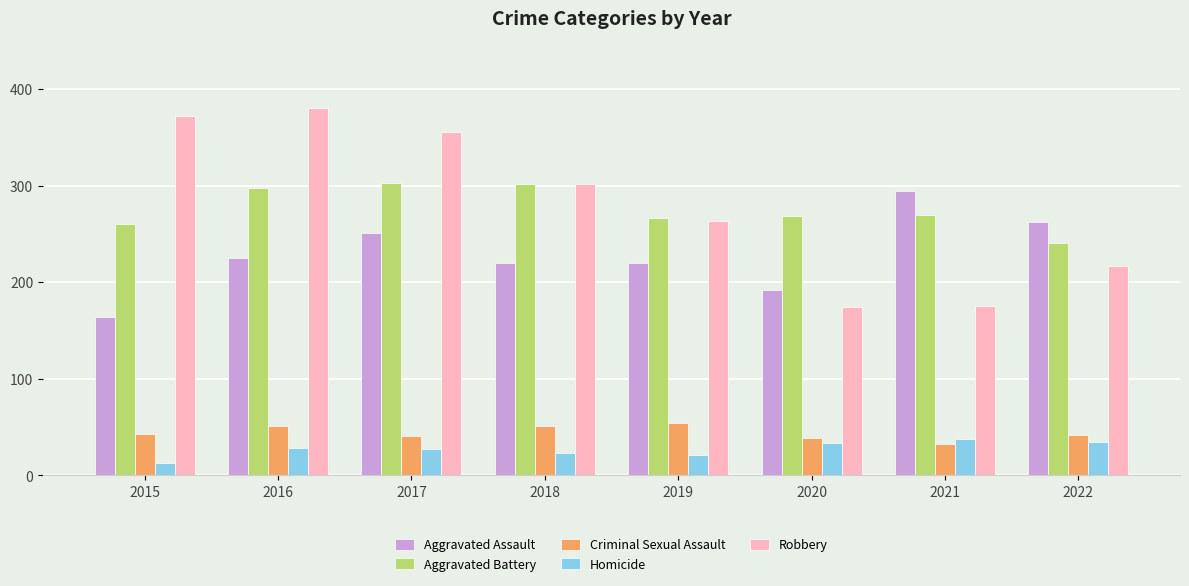

Which series has the largest total across all categories?

Robbery